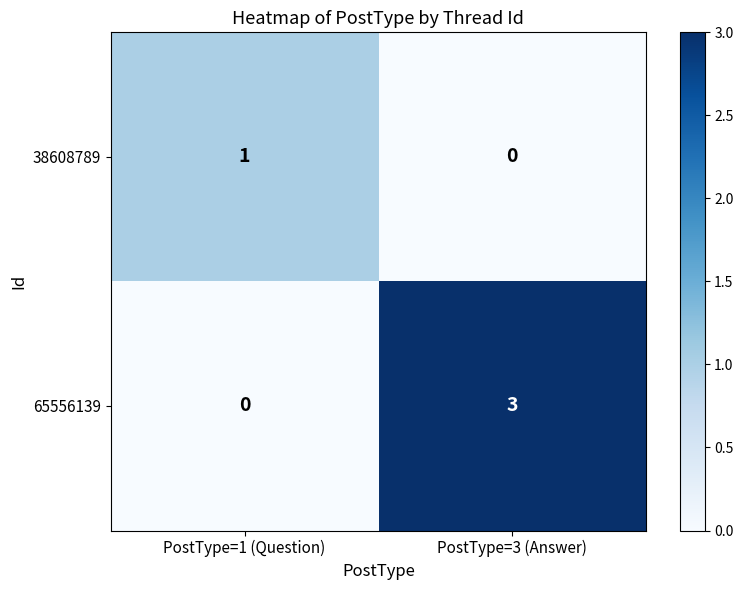

At which category is the sum across all series the highest?

PostType=3 (Answer)